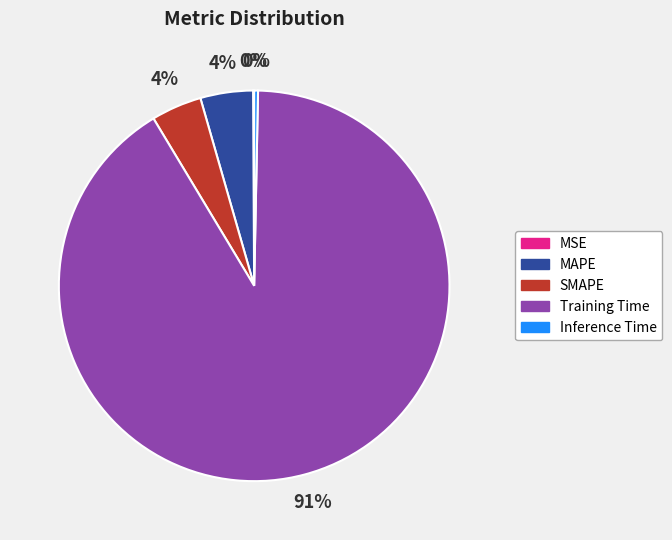

The SMAPE slice represents 4% of the pie. True or false?

True